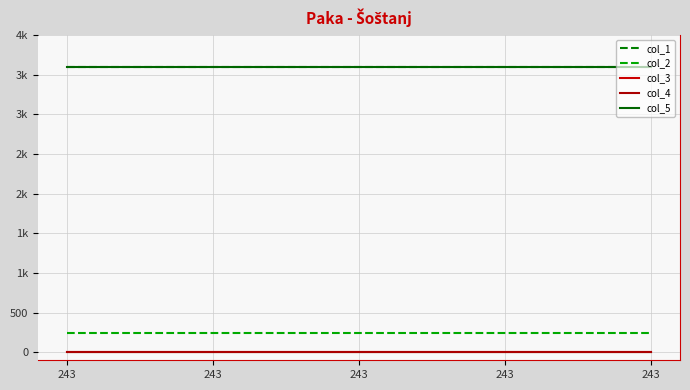

At 243, list the series in order from smallest to largest.

col_3, col_4, col_2, col_1, col_5